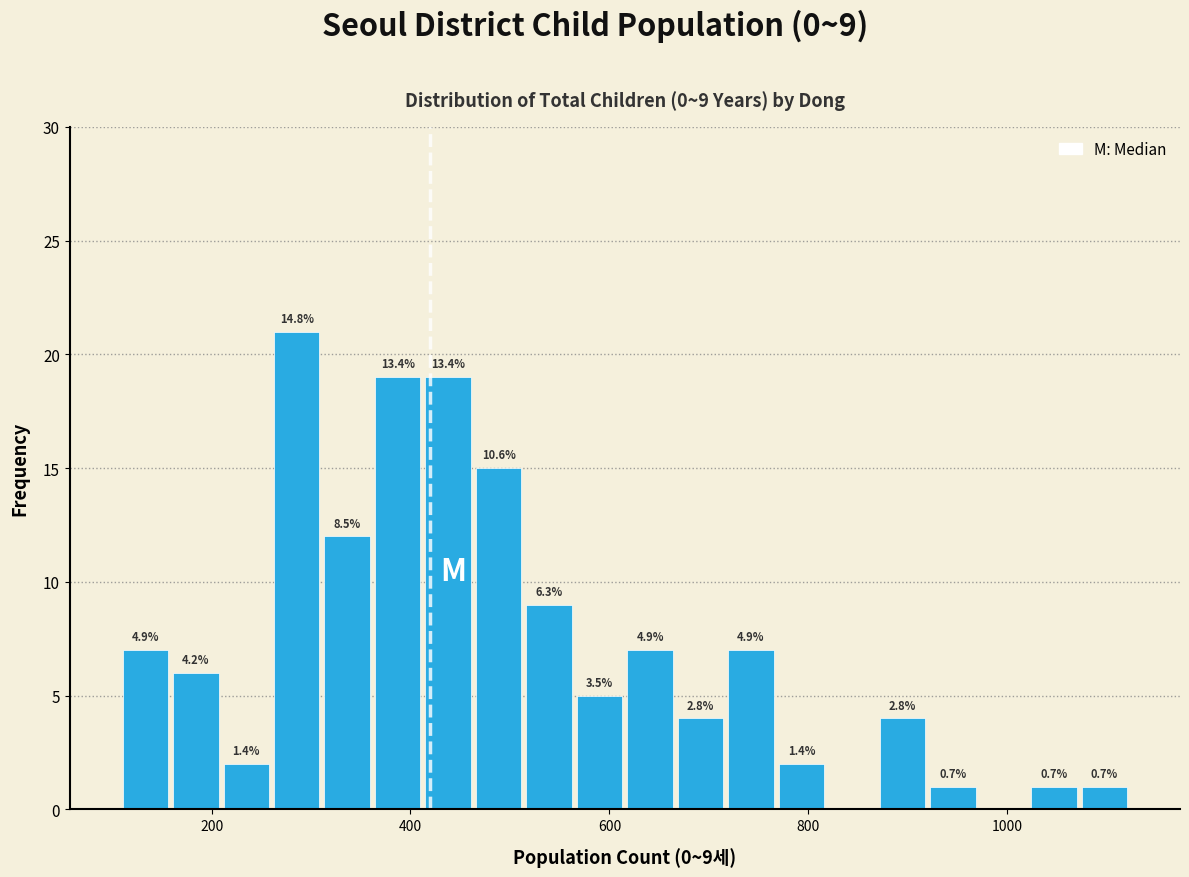

Around what value on the x-axis is the tallest bar? Give the approximate position of its centre, as read against the axis.

280